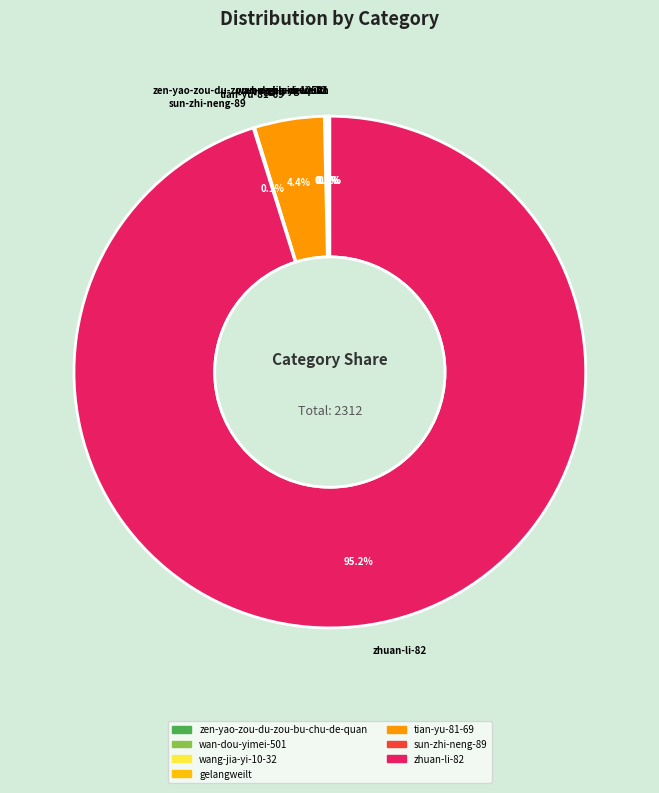

To the nearest percent, what is the average slice percentage?

14%